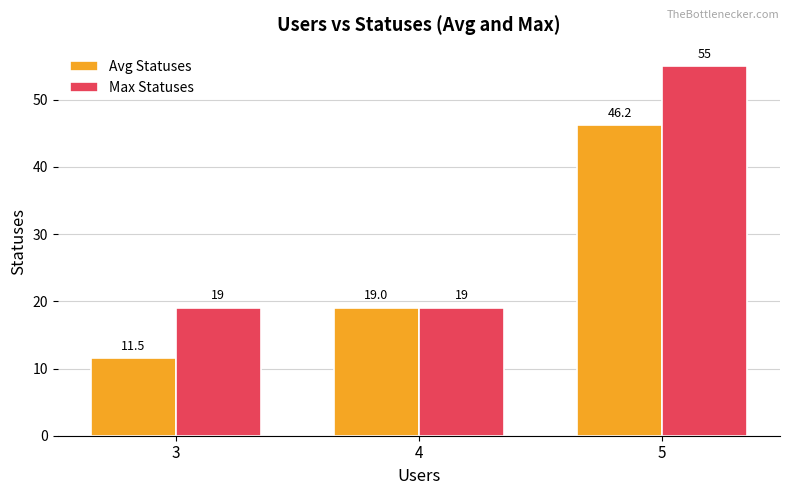

What is the smallest value displayed?

11.5